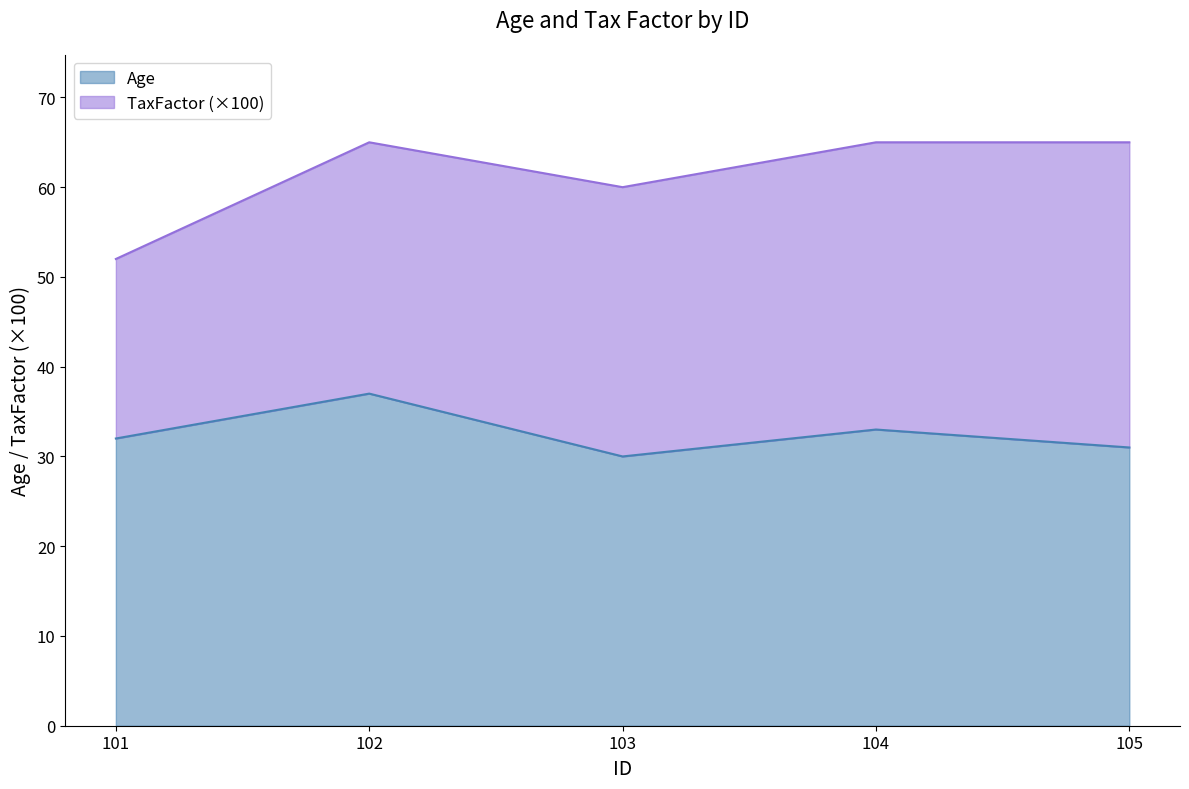

Where is the data nearest to the value 33?

104